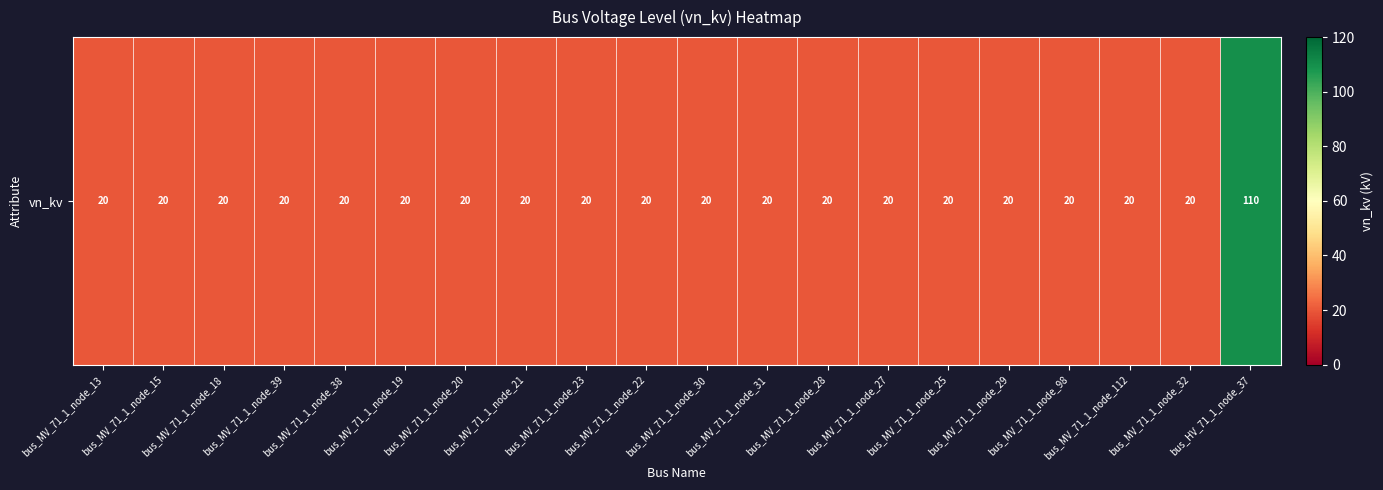

Rank the categories by value from lowest to highest.

bus_MV_71_1_node_13, bus_MV_71_1_node_15, bus_MV_71_1_node_18, bus_MV_71_1_node_39, bus_MV_71_1_node_38, bus_MV_71_1_node_19, bus_MV_71_1_node_20, bus_MV_71_1_node_21, bus_MV_71_1_node_23, bus_MV_71_1_node_22, bus_MV_71_1_node_30, bus_MV_71_1_node_31, bus_MV_71_1_node_28, bus_MV_71_1_node_27, bus_MV_71_1_node_25, bus_MV_71_1_node_29, bus_MV_71_1_node_98, bus_MV_71_1_node_112, bus_MV_71_1_node_32, bus_HV_71_1_node_37